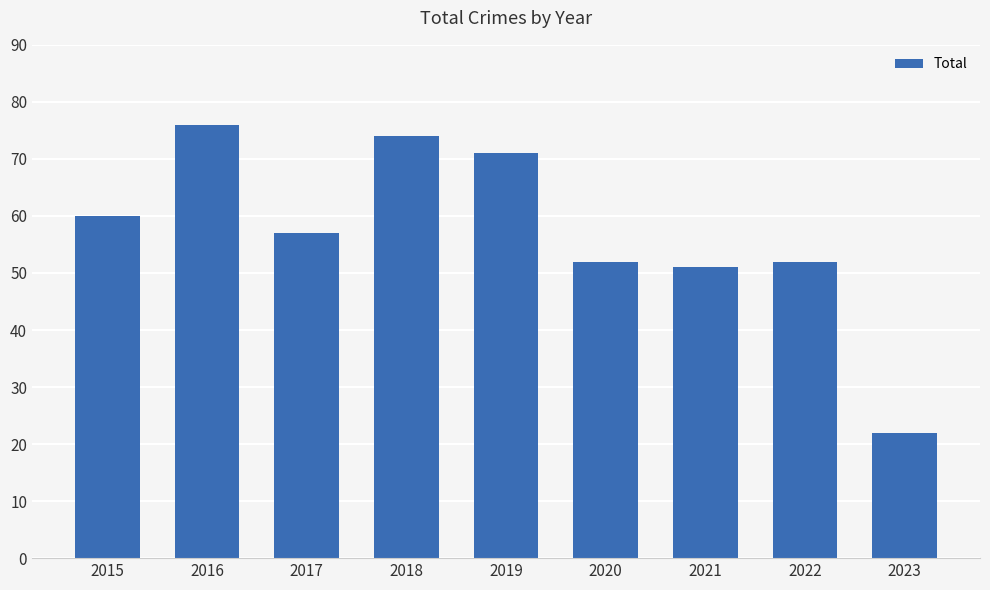

What is the difference between the maximum and minimum values?

54